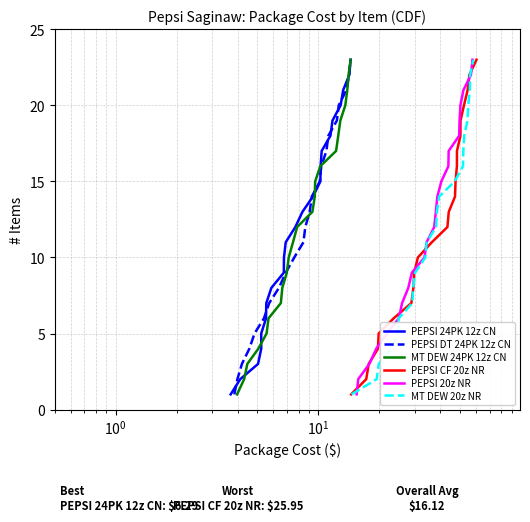

What is the minimum value for PEPSI 20z NR?

1